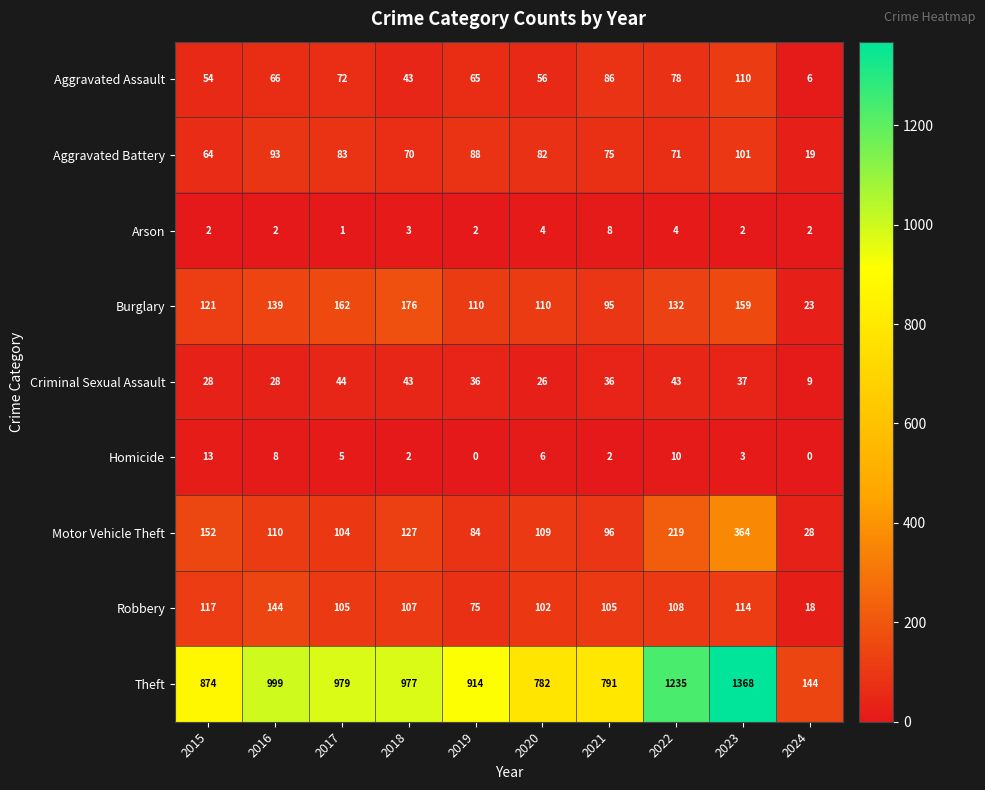

Read the Aggravated Battery value at 2020.

82